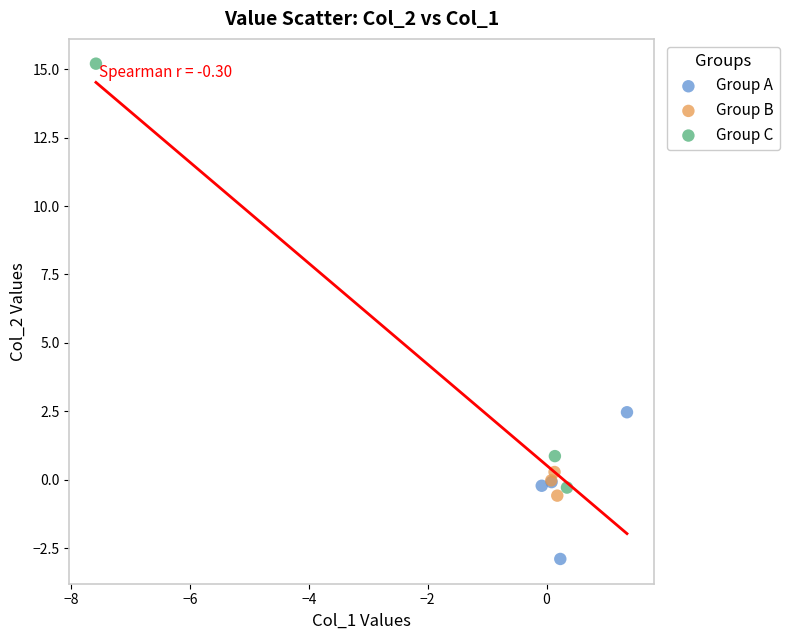

Which series contains the lowest Y value?

Group A